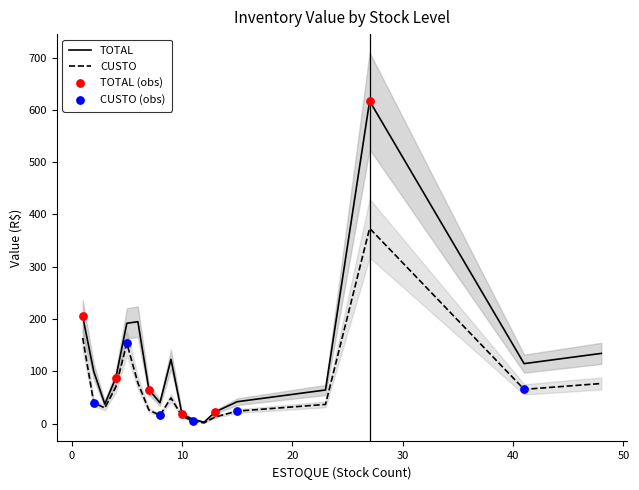

At how many categories does at least one series exceed 609?

1